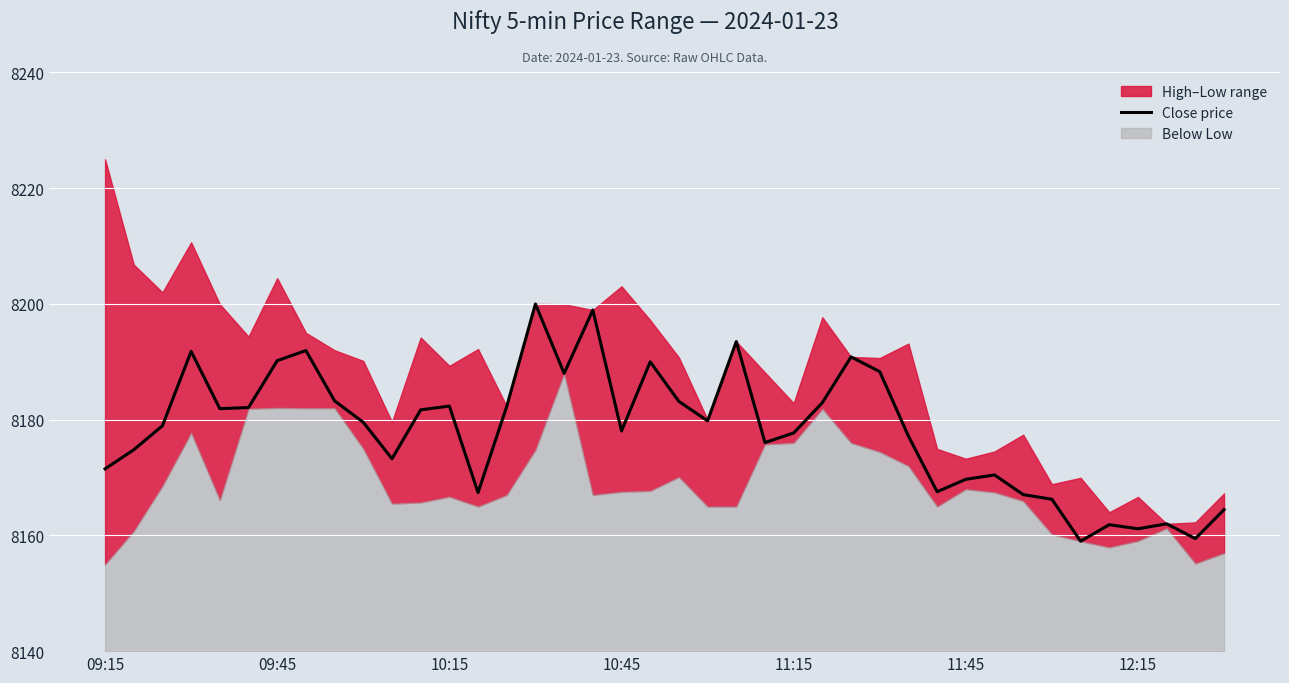

True or false: the data has more than 2 interior local peaks.

True